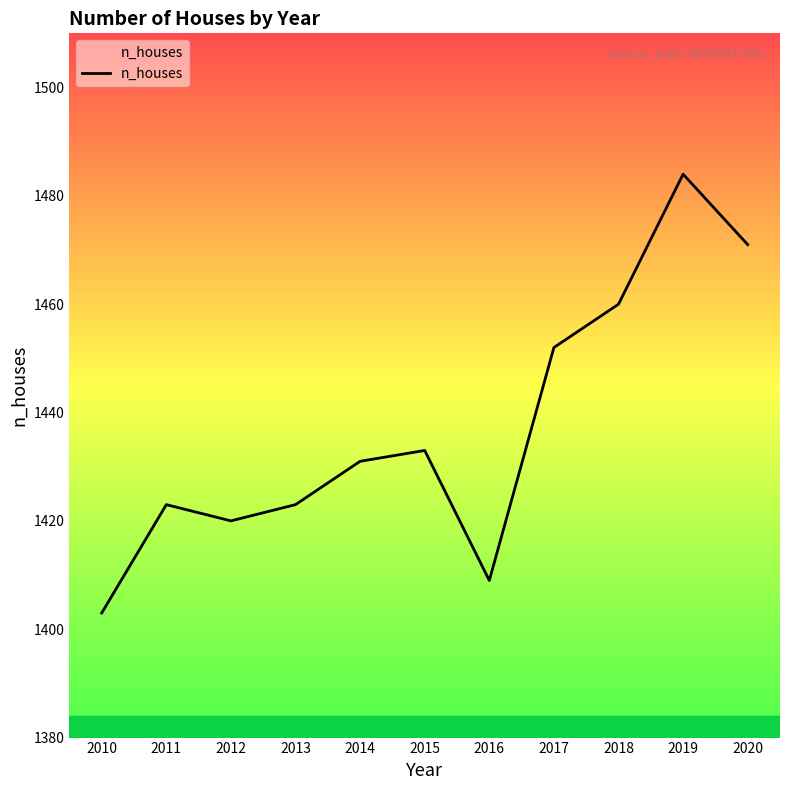

Approximately how many times larger is the value at 2011 compared to 2013?

1.0